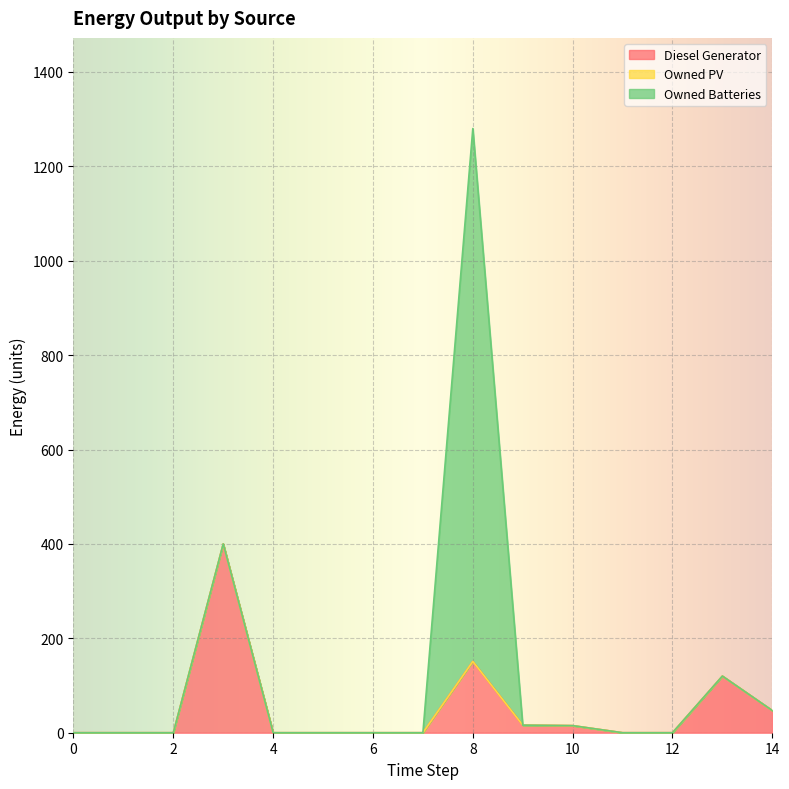

True or false: Owned PV has more than 0 interior local peaks.

False